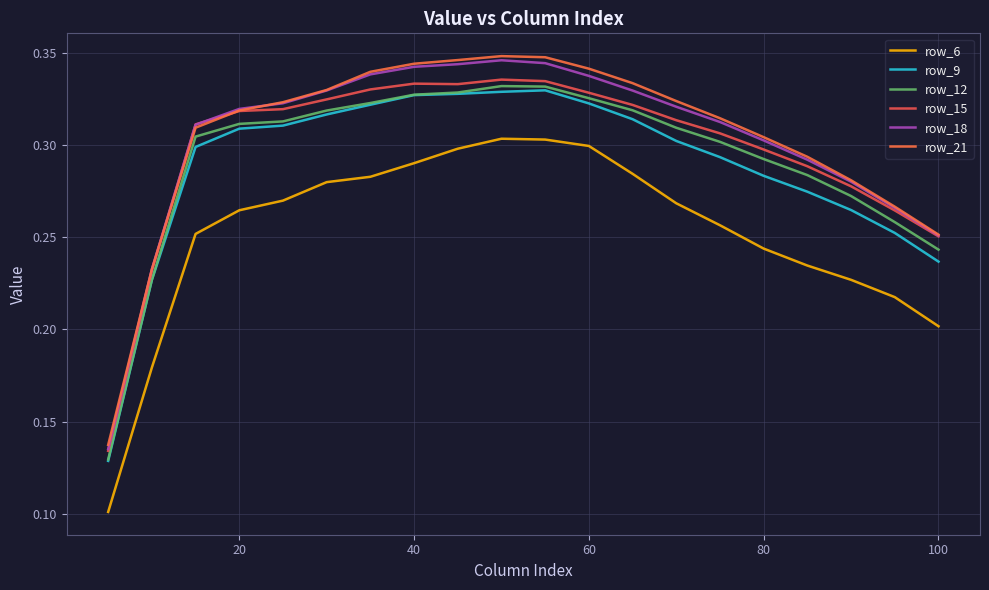

In row_15, how many points are lower than both neighbors (excluding endpoints)?

1